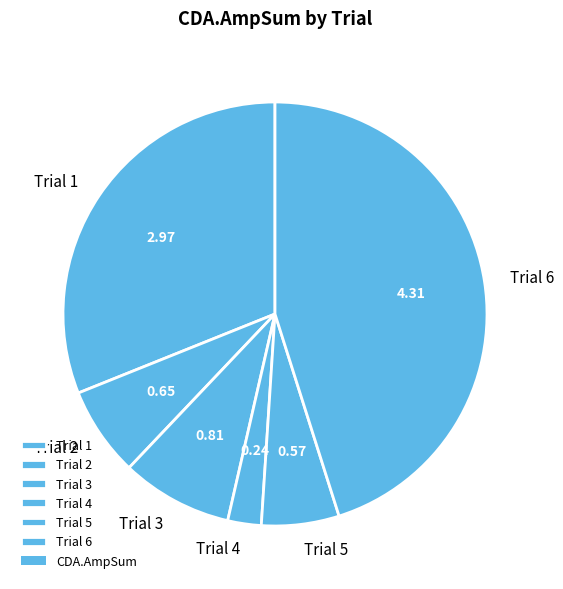

Between Trial 6 and Trial 1, which is larger?

Trial 6